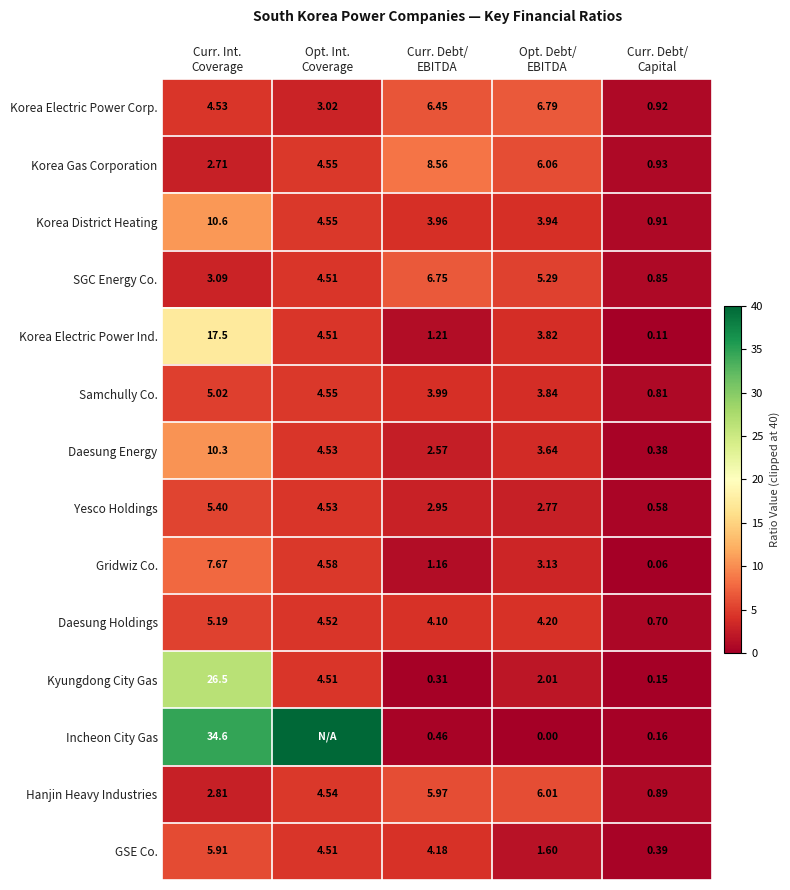

How many values in the Daesung Holdings series are below 4?

1